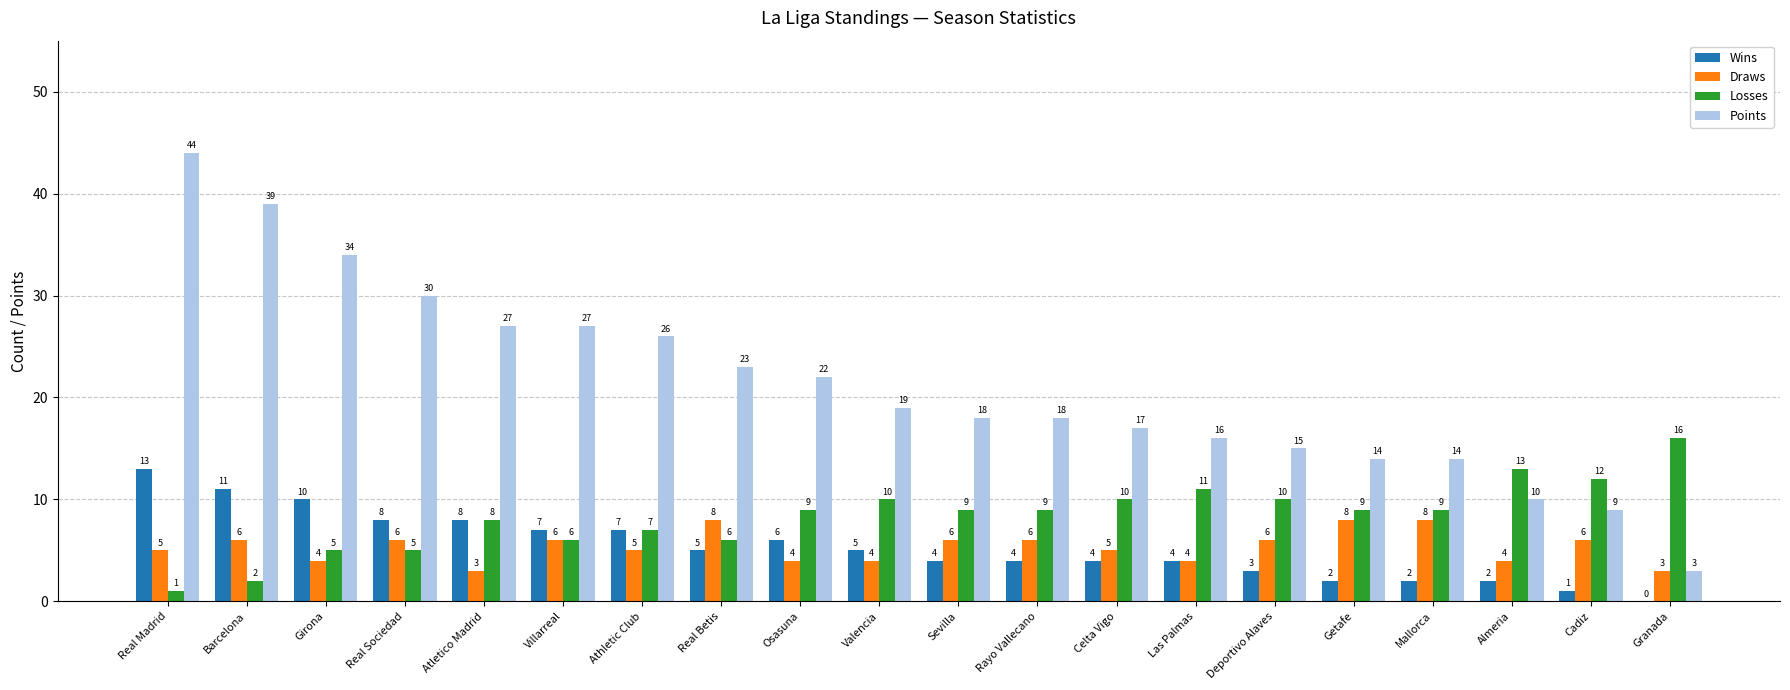

The Losses series shows 13 at Atletico Madrid. True or false?

False